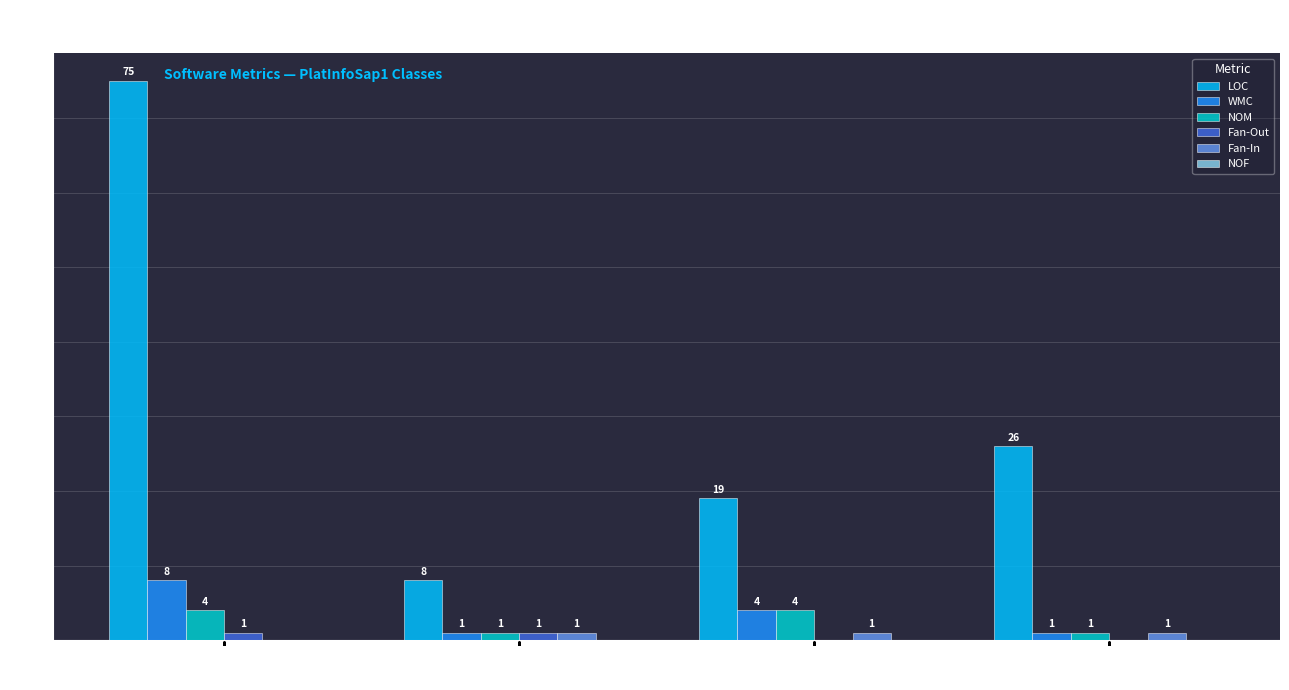

What is the maximum value shown in the chart?

75